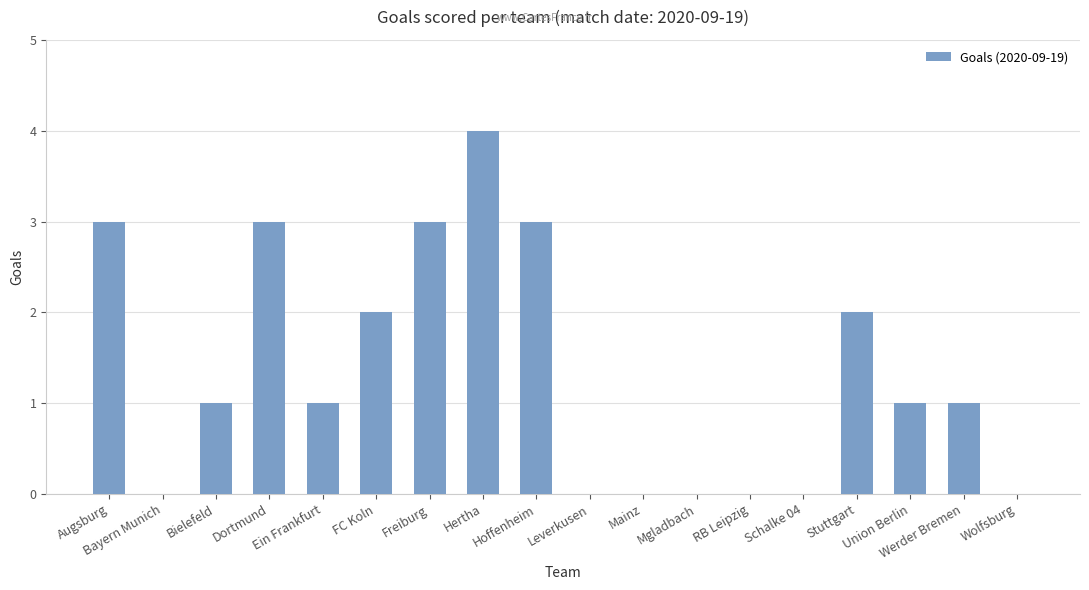

What is the greatest value displayed?

4